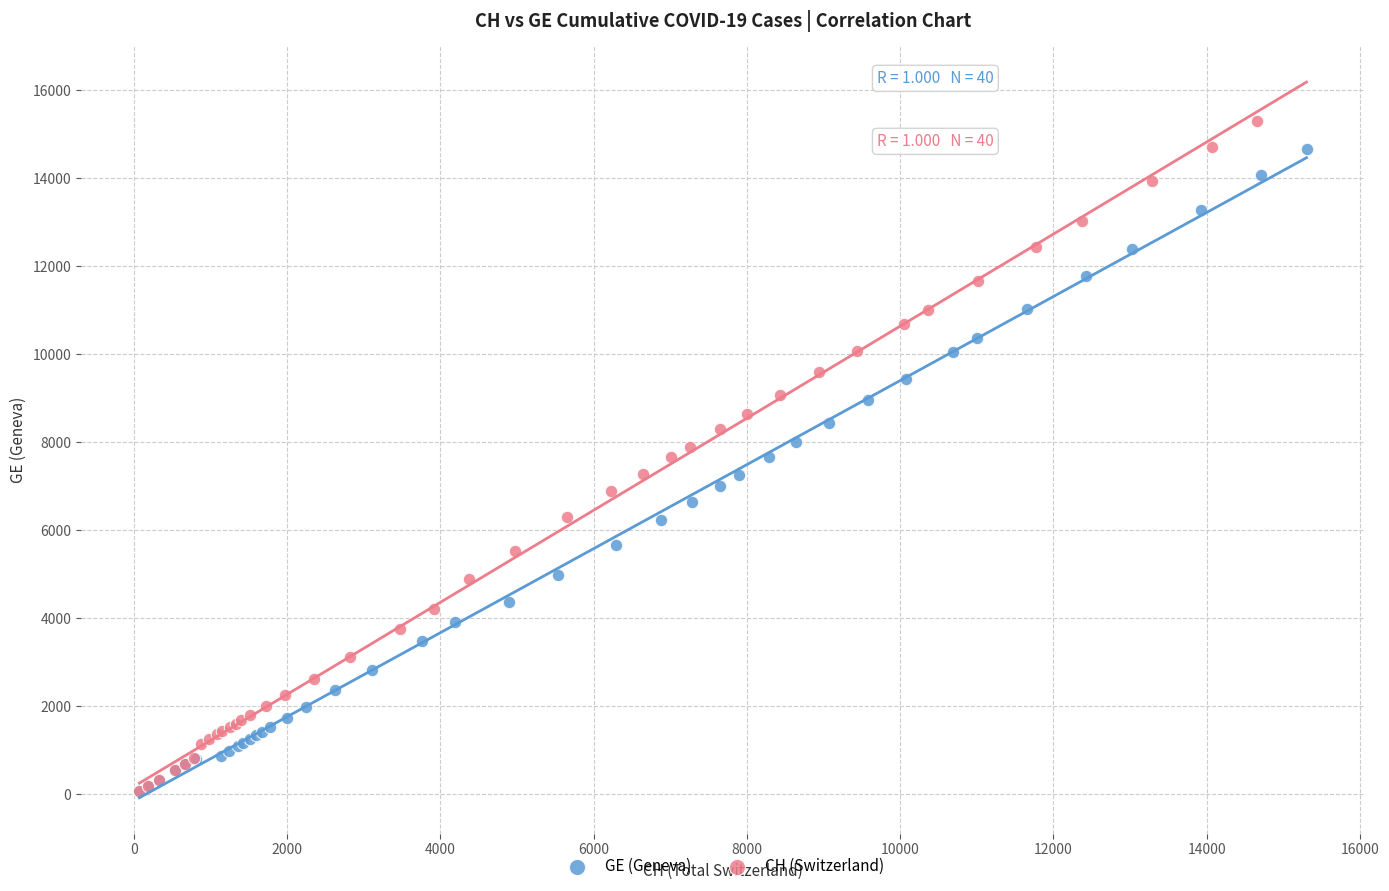

Which series has the largest Y range (max minus min)?

CH (Switzerland)